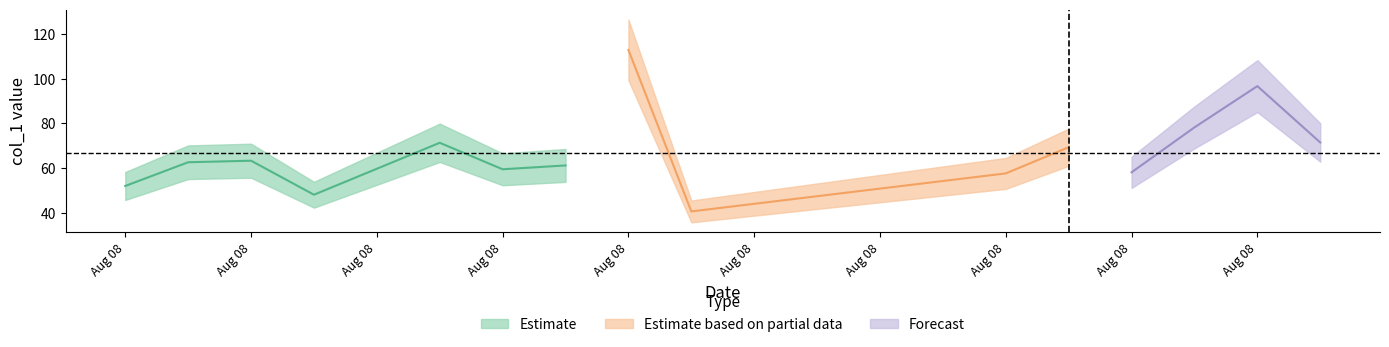

What is the sum of all values?

2567.8